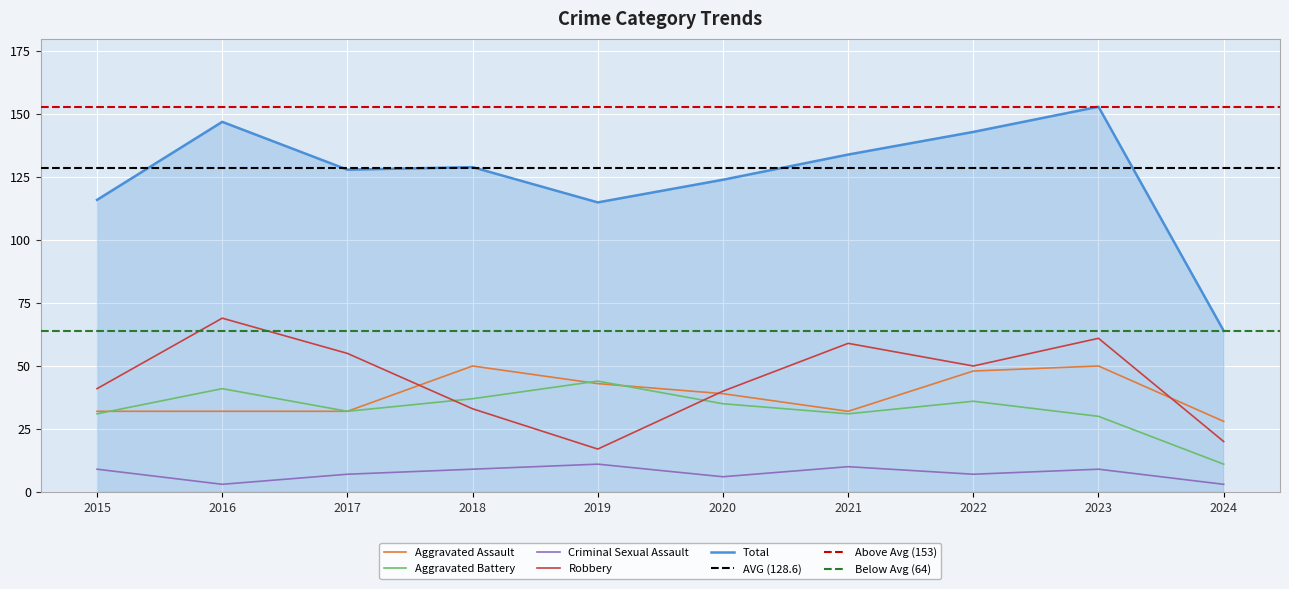

True or false: Total and Criminal Sexual Assault intersect in this chart.

False